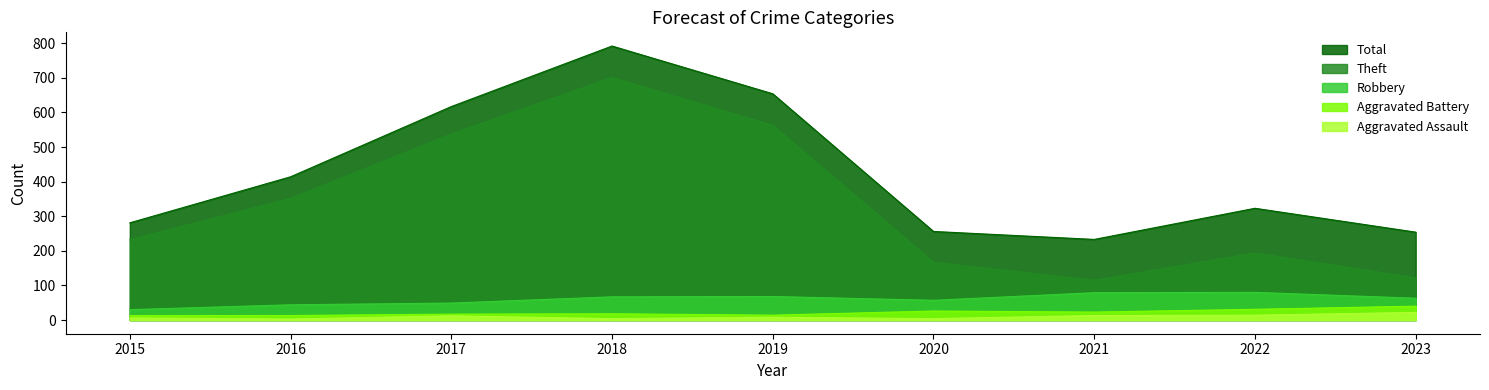

List the labels in order of Theft value, smallest first.

2021, 2023, 2020, 2022, 2015, 2016, 2017, 2019, 2018